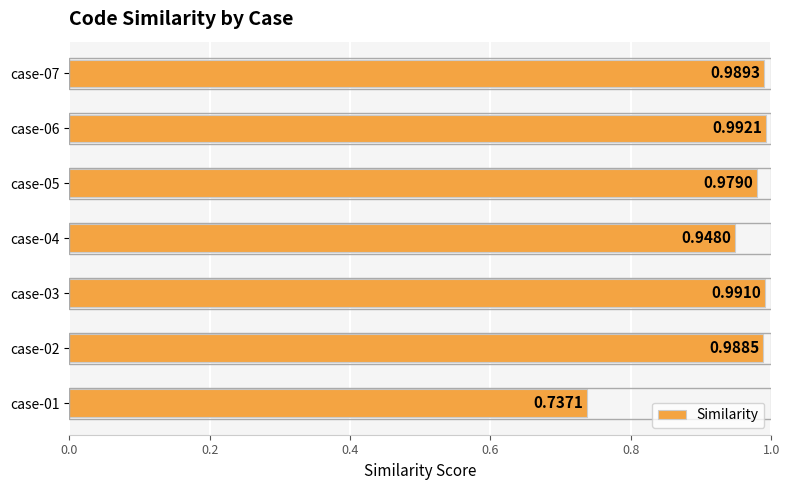

List the labels in order of value, largest first.

case-06, case-03, case-07, case-02, case-05, case-04, case-01